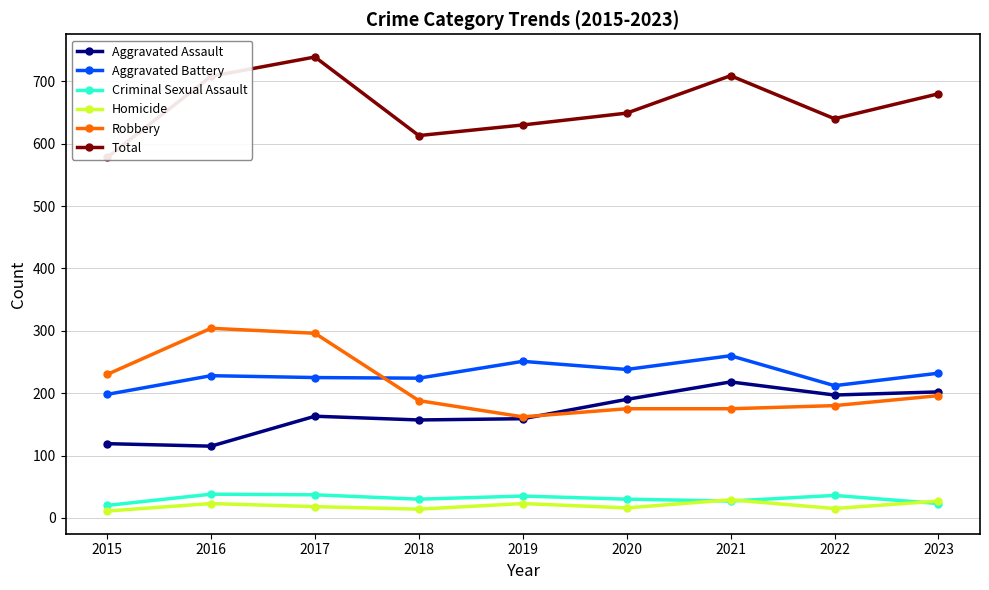

How many lines are shown in the chart?

6